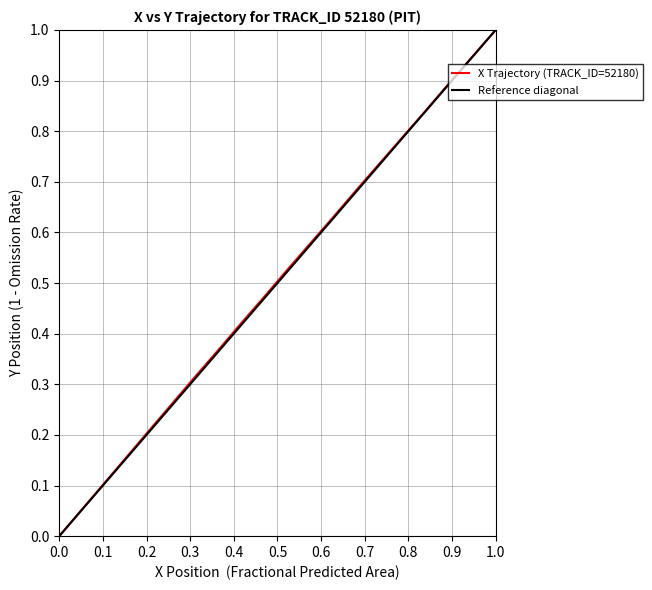

The X Trajectory (TRACK_ID=52180) series shows 1.0 at 1.0. True or false?

True